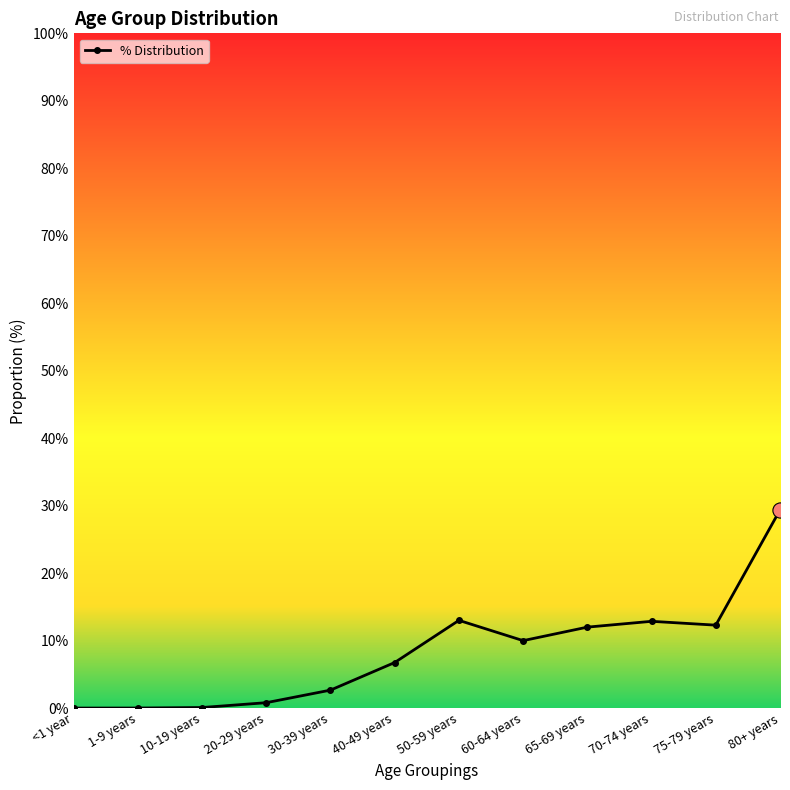

Between 30-39 years and 80+ years, which is larger?

80+ years